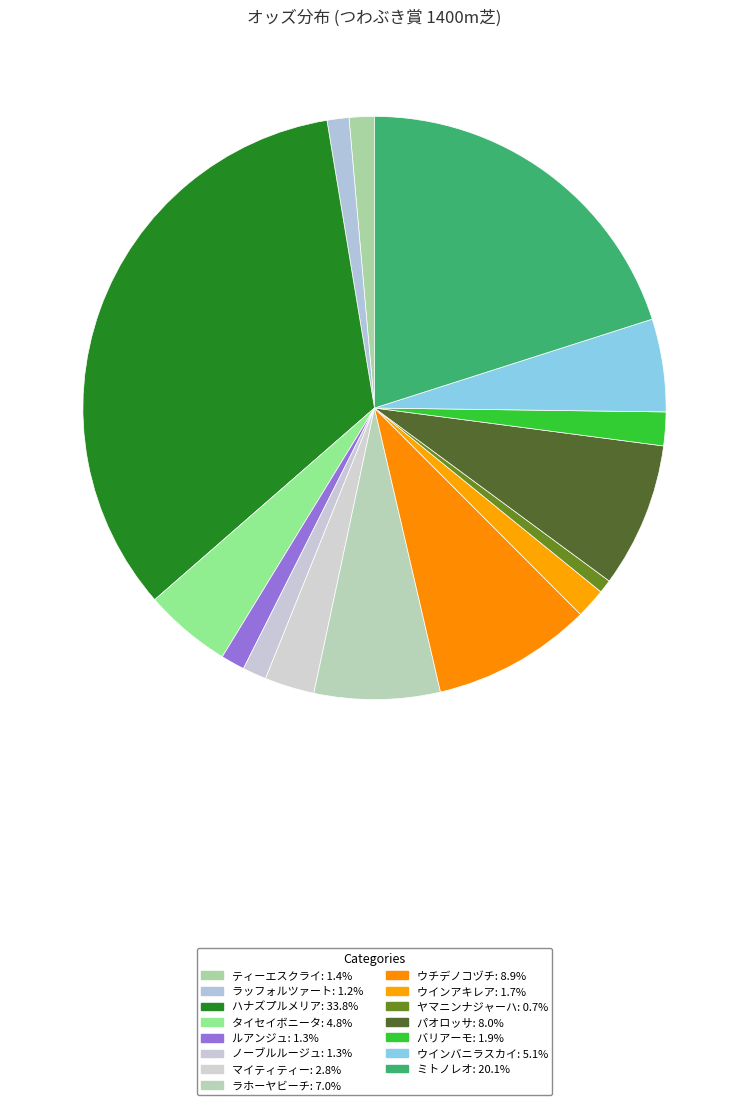

Rank the categories by value from lowest to highest.

ヤマニンナジャーハ, ラッフォルツァート, ルアンジュ, ノーブルルージュ, ティーエスクライ, ウインアキレア, バリアーモ, マイティティー, タイセイボニータ, ウインバニラスカイ, ラホーヤビーチ, パオロッサ, ウチデノコヅチ, ミトノレオ, ハナズプルメリア